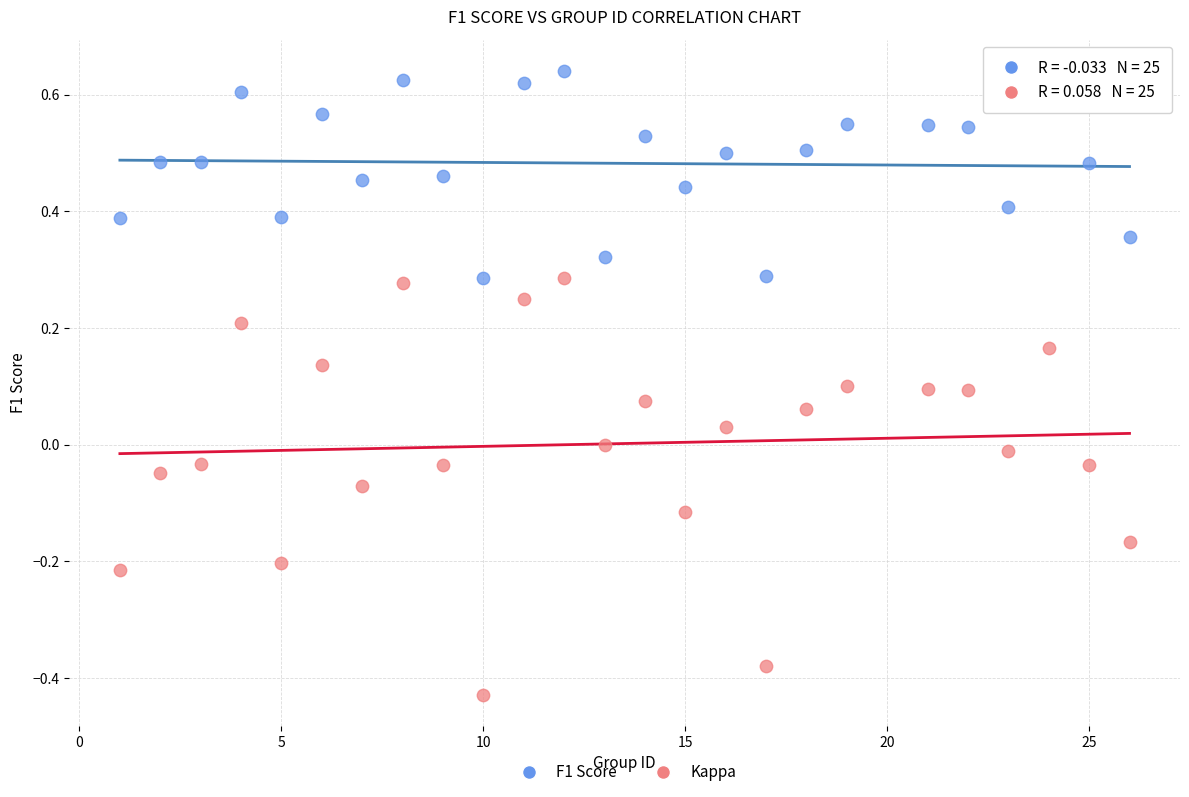

What is the X range (max minus min) for the scatter plot?

25.0